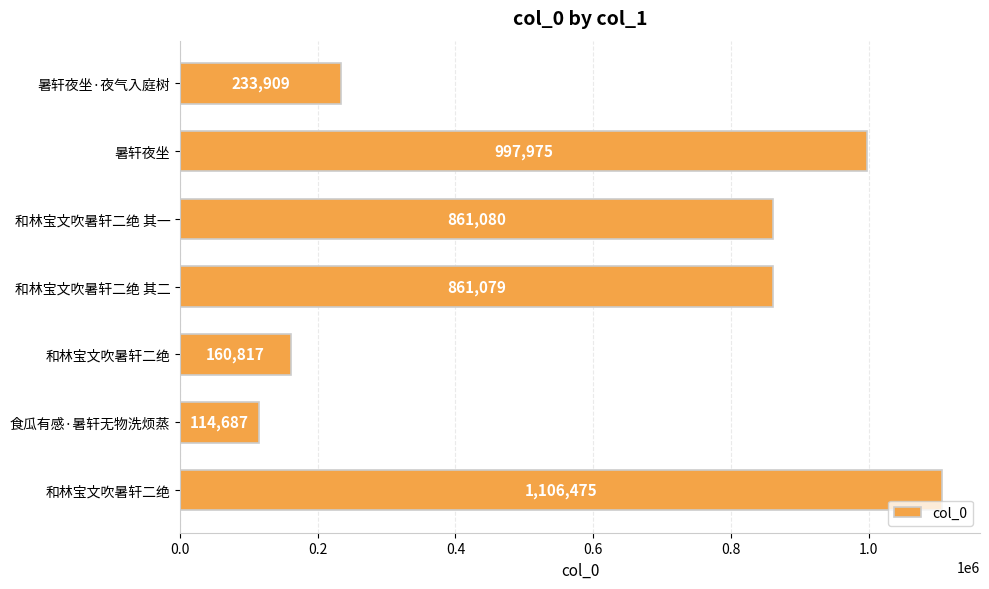

What is the average value?

619432